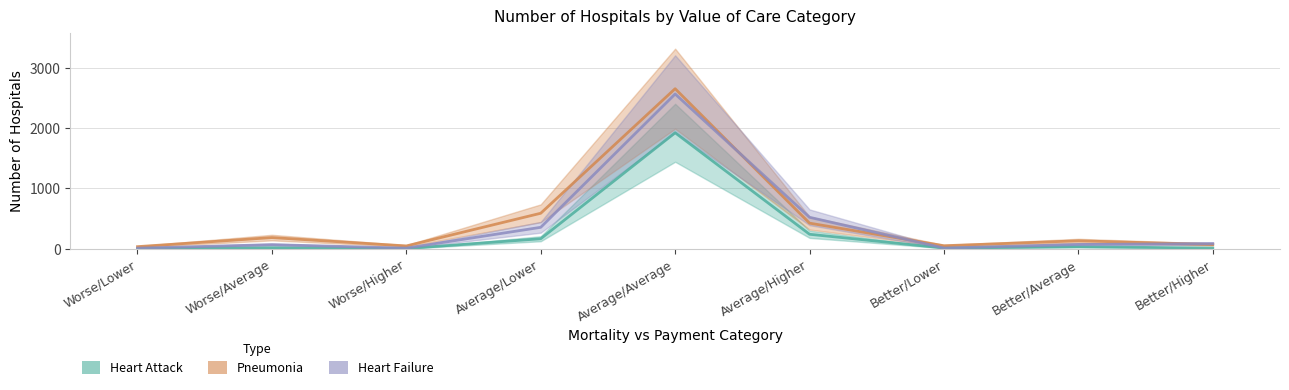

Which series changed the most between Worse/Higher and Average/Average?

Pneumonia